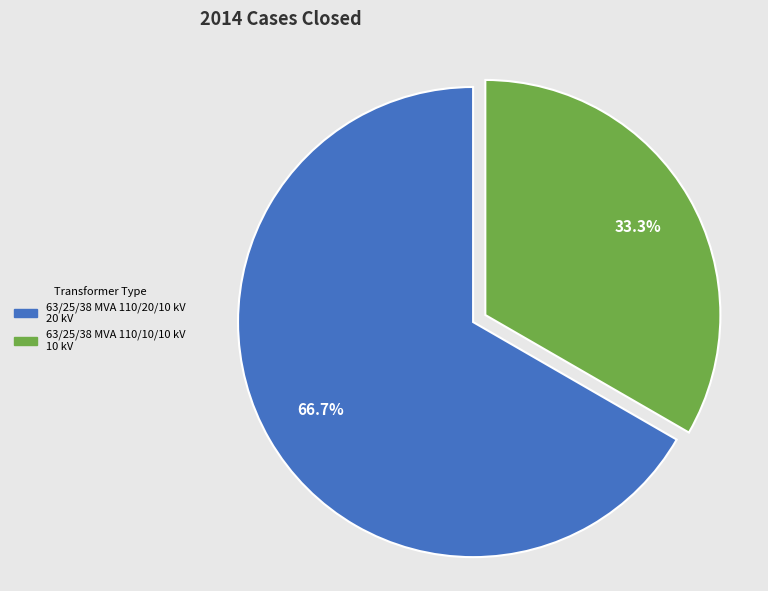

The 63/25/38 MVA 110/20/10 kV slice represents 67% of the pie. True or false?

True